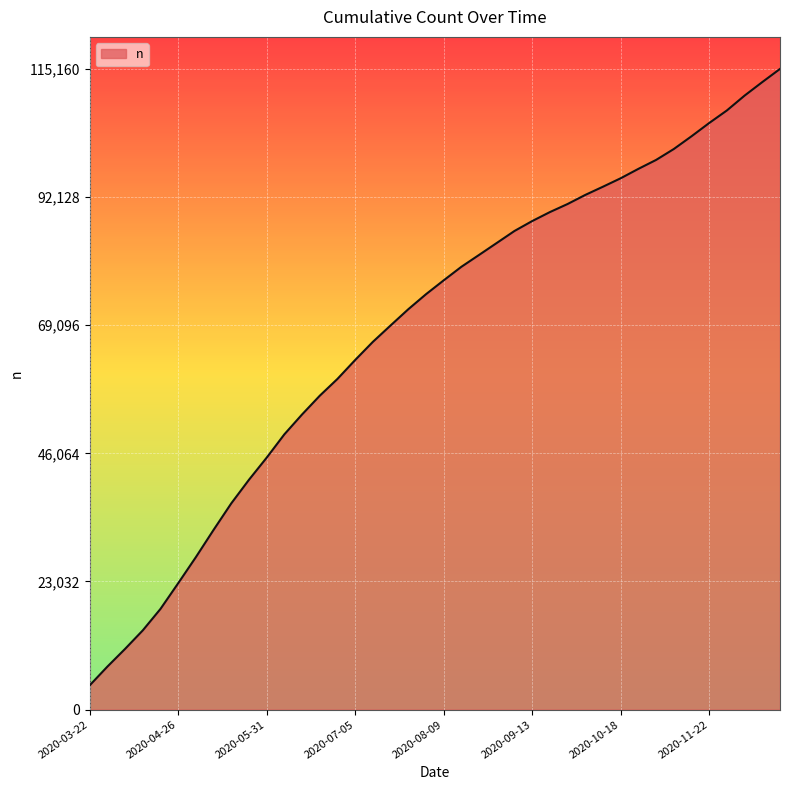

What is the difference between the maximum and minimum values?

110806